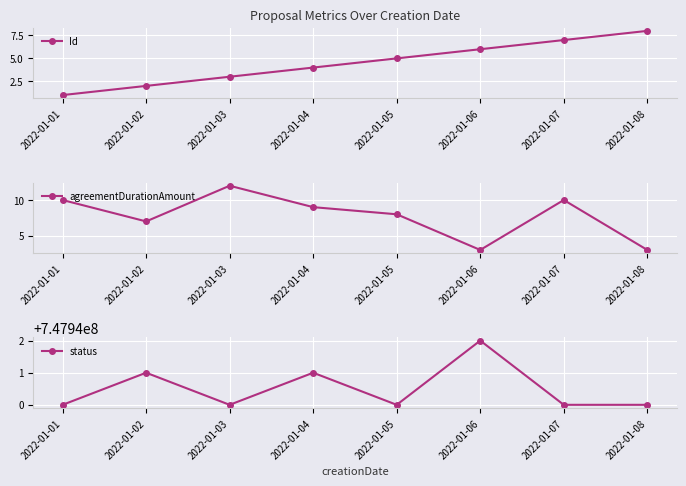

How many categories are shown in the chart?

8